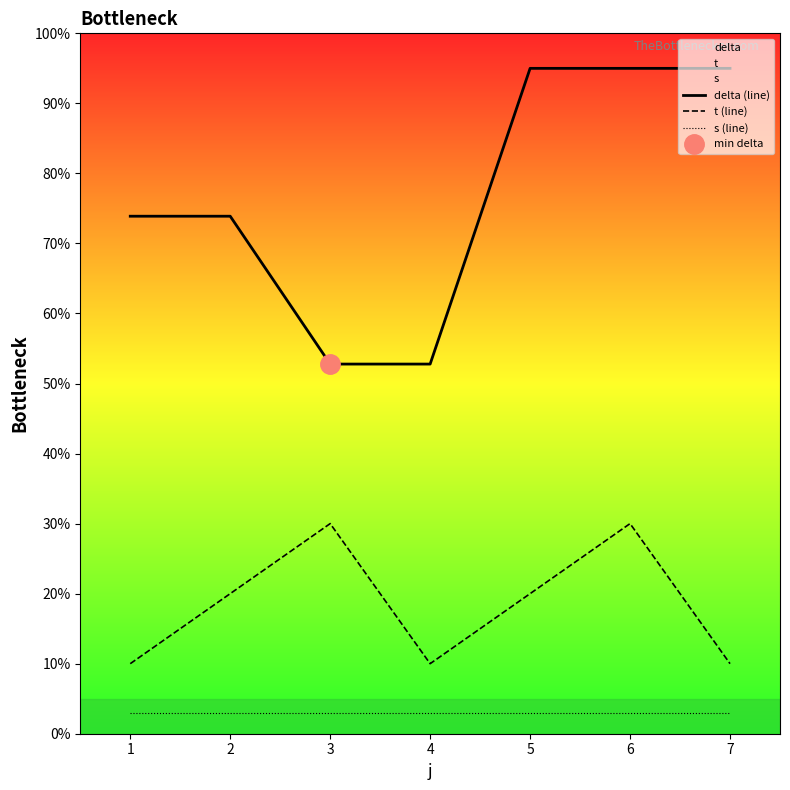

What are all the series names shown in the legend?

delta (line), t (line), s (line)